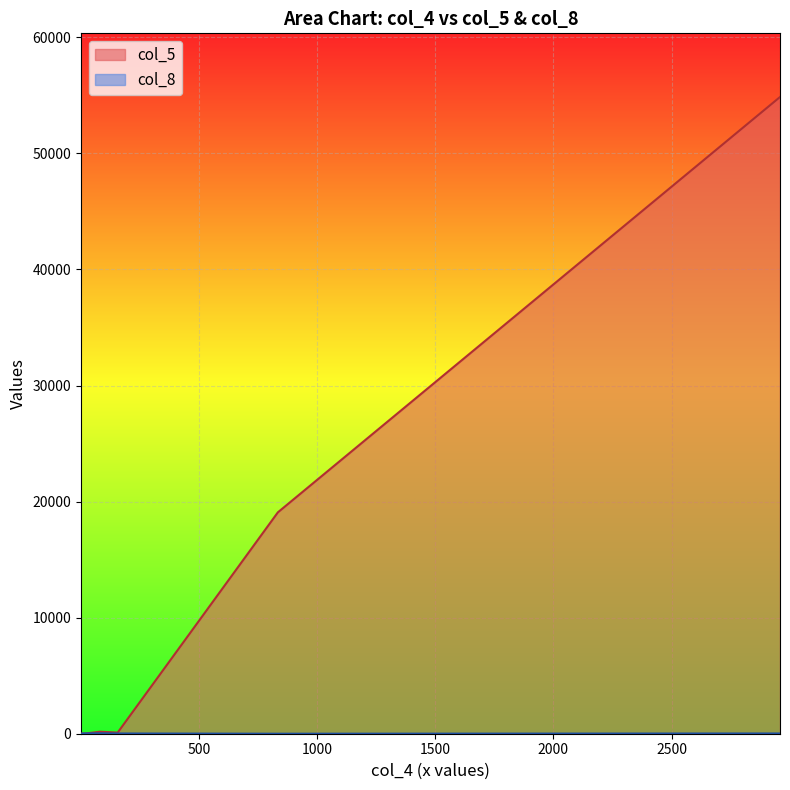

True or false: col_8 and col_5 cross at least once.

True